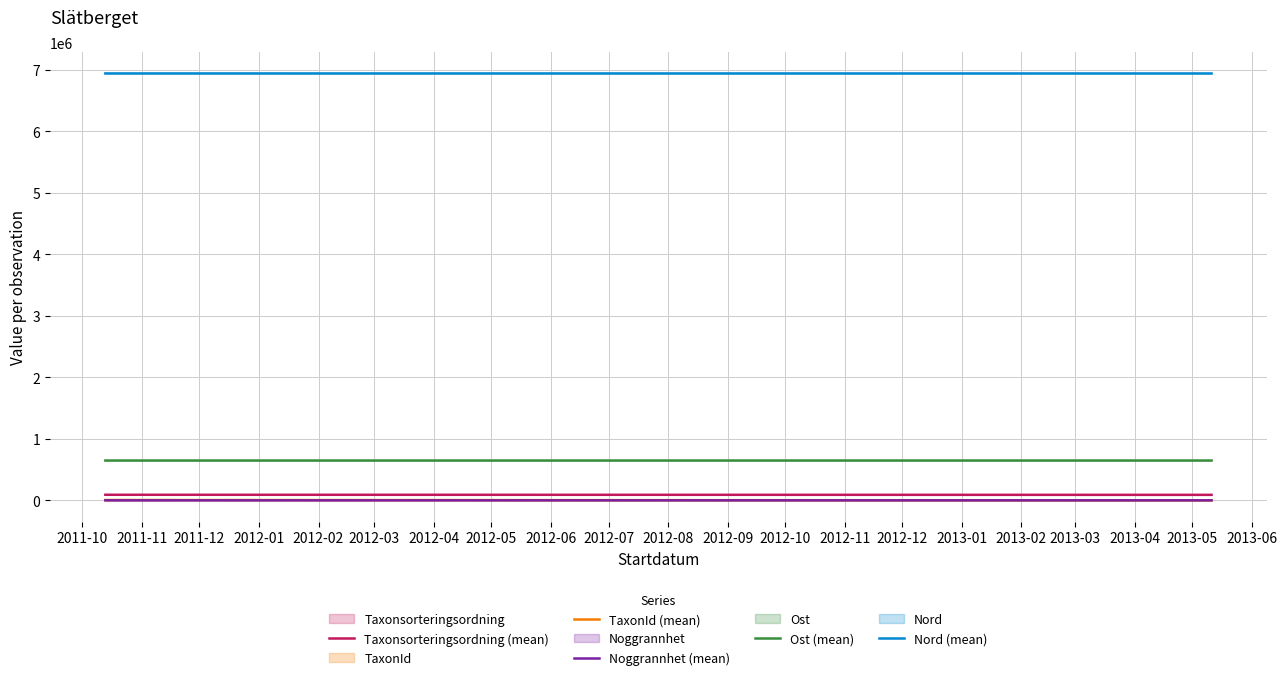

Which series changed the most between 2011-10 and 2011-11?

TaxonId (mean)